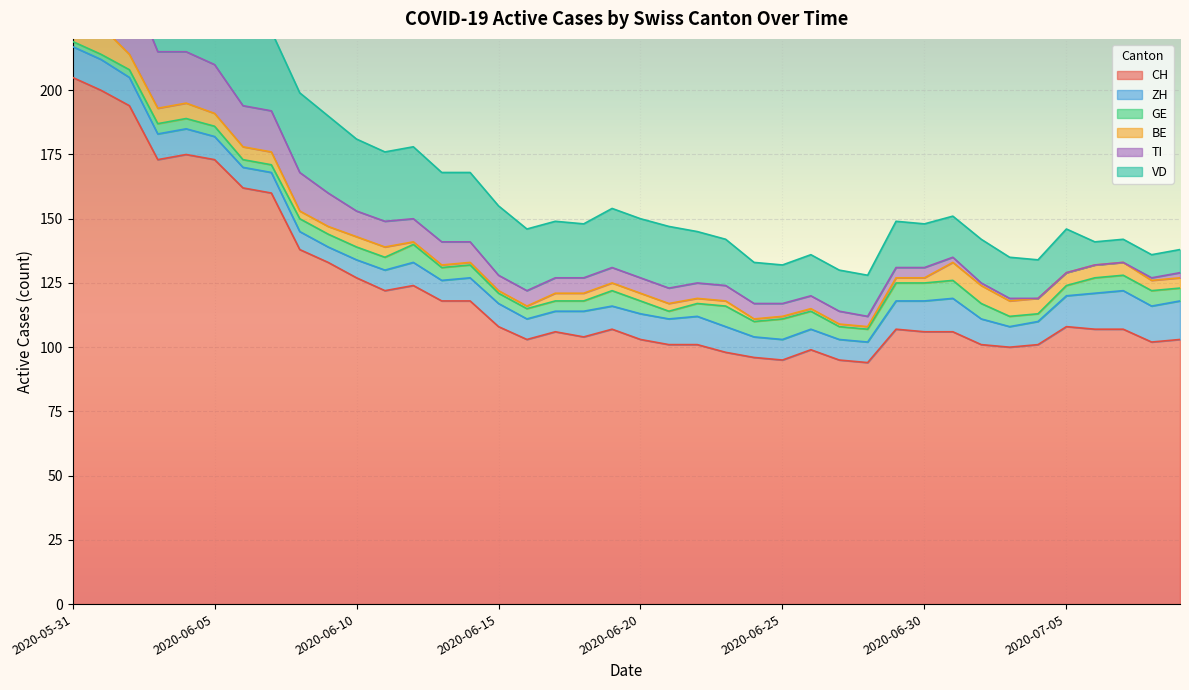

At which label does ZH first exceed 9?

2020-05-31